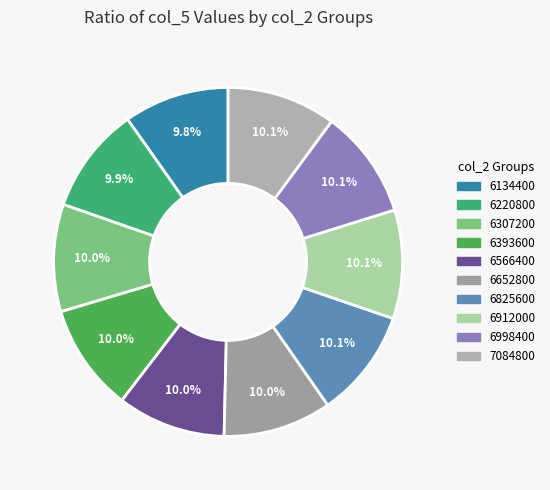

How many slices are in this pie chart?

10